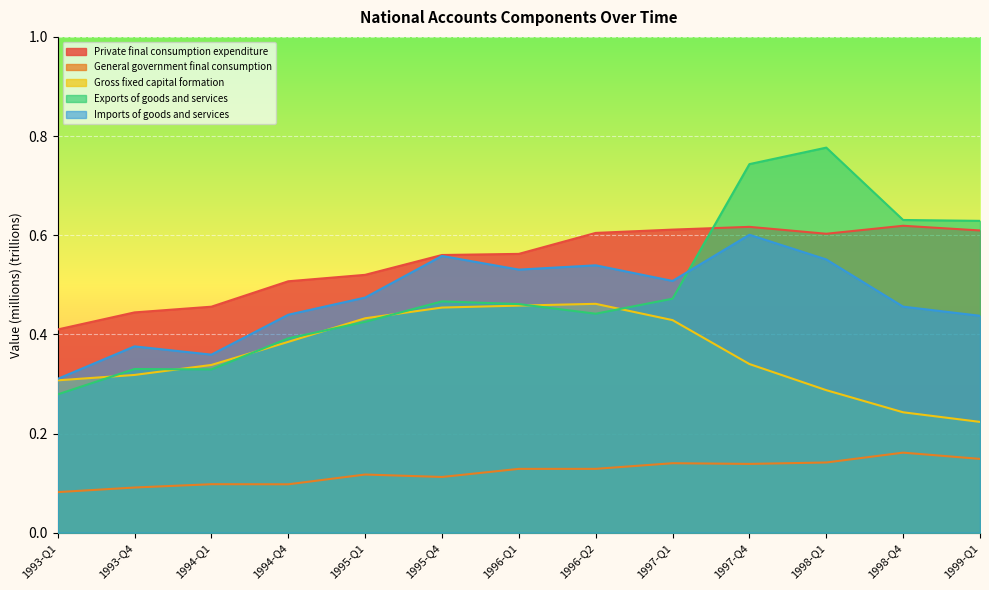

True or false: Private final consumption expenditure and General government final consumption cross at least once.

False